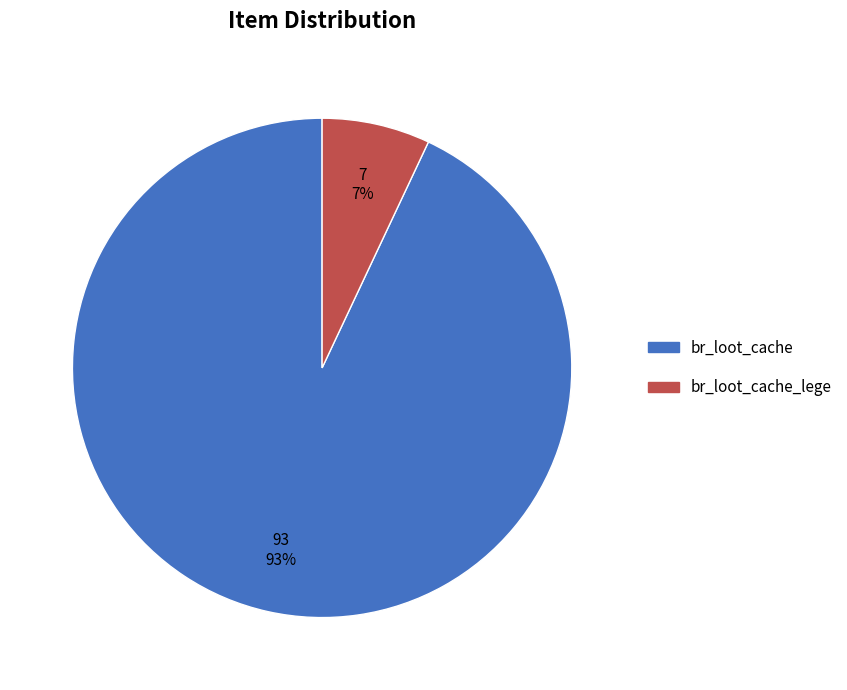

Which slice is the largest?

br_loot_cache